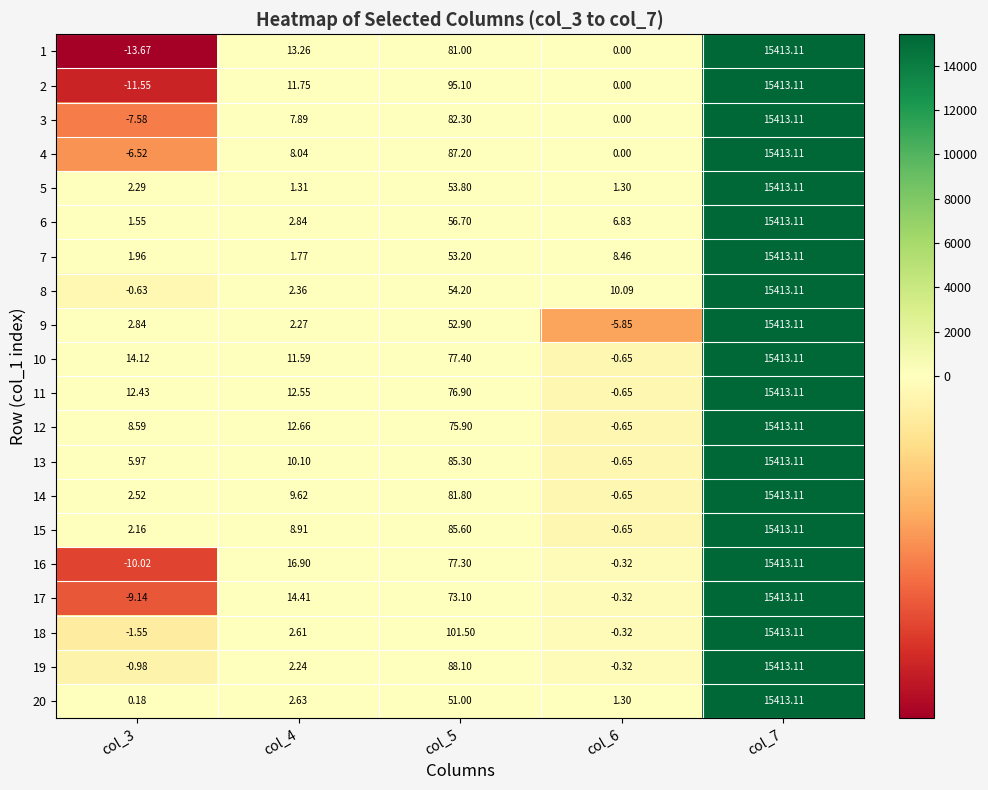

Is the value of 2 at col_5 greater than the value of 7 at col_7?

No